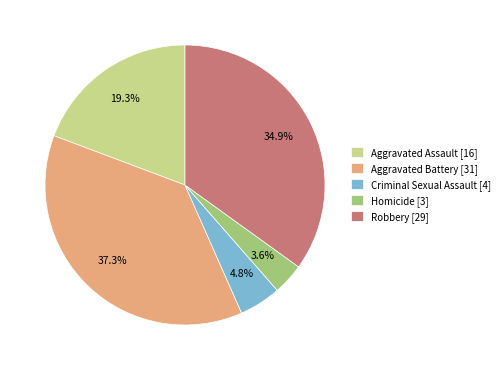

How many segments does this pie chart have?

5